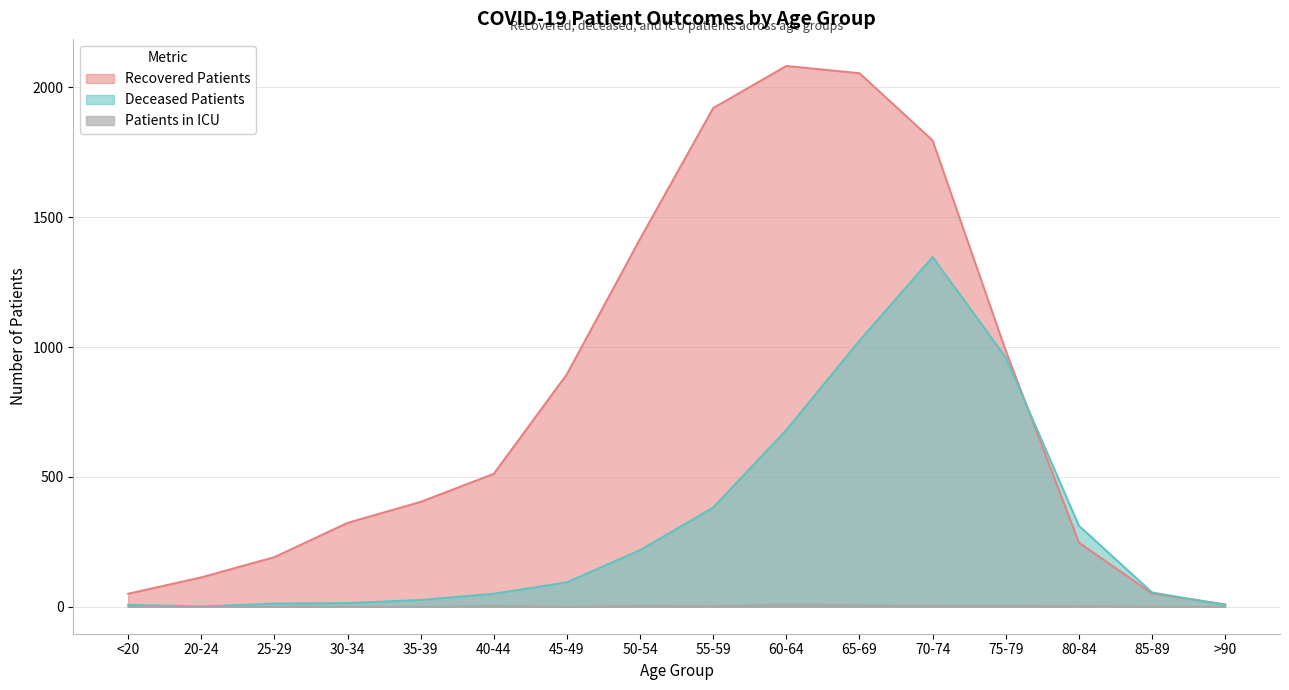

Reading right to left, transcribe all the data shown in this chart.

recovered_patients: 9	51	247	986	1796	2055	2083	1921	1417	896	512	404	323	191	113	50
deceased_patients: 7	55	312	960	1347	1025	681	382	218	94	50	26	14	12	1	7
patients_in_icu: 0	1	2	3	3	6	9	2	3	0	3	0	0	0	0	0